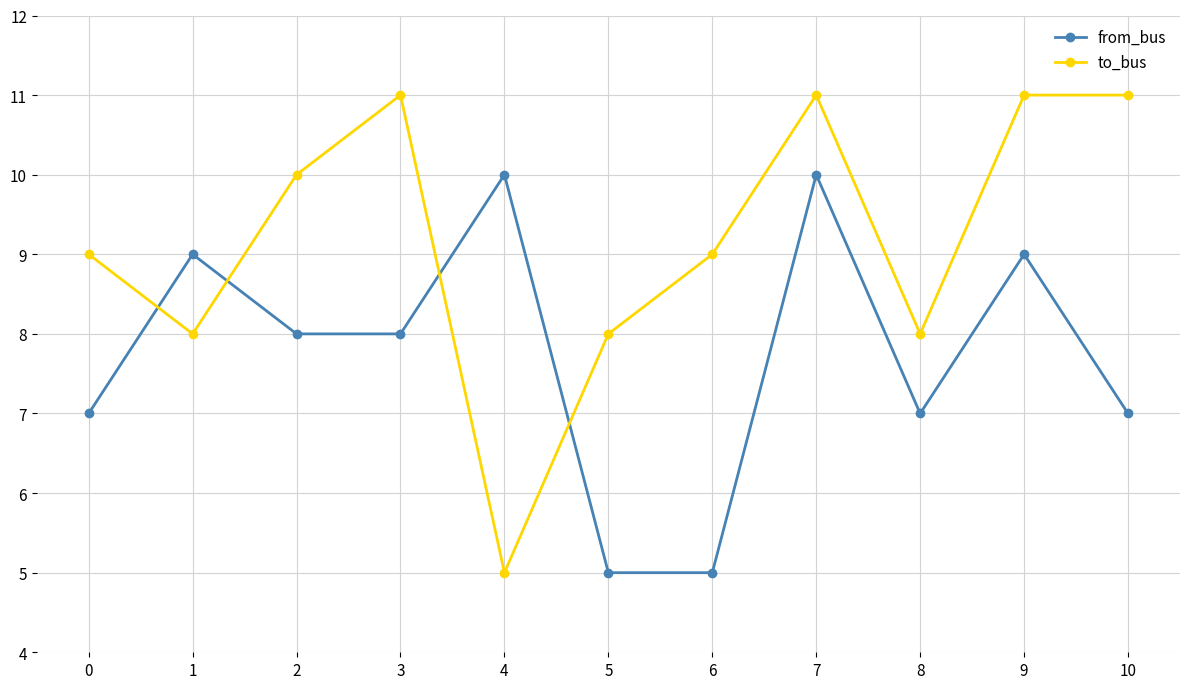

Count the number of categories in the chart.

11